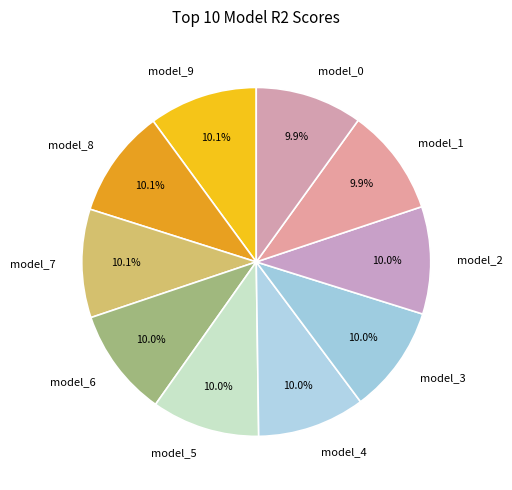

Count the number of slices in the pie.

10